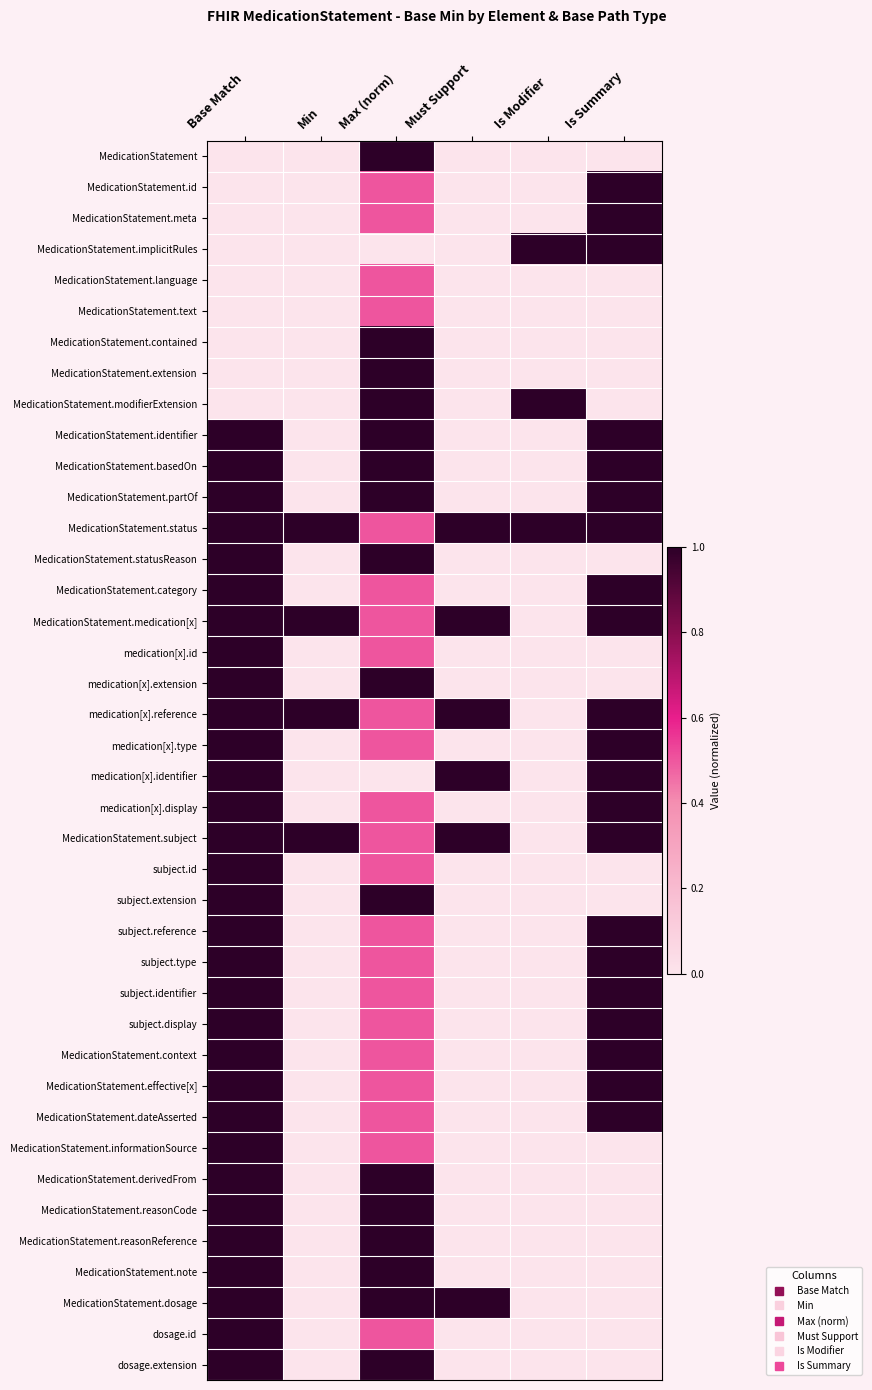

Rank the series at Min from lowest to highest value.

MedicationStatement, MedicationStatement.id, MedicationStatement.meta, MedicationStatement.implicitRules, MedicationStatement.language, MedicationStatement.text, MedicationStatement.contained, MedicationStatement.extension, MedicationStatement.modifierExtension, MedicationStatement.identifier, MedicationStatement.basedOn, MedicationStatement.partOf, MedicationStatement.statusReason, MedicationStatement.category, medication[x].id, medication[x].extension, medication[x].type, medication[x].identifier, medication[x].display, subject.id, subject.extension, subject.reference, subject.type, subject.identifier, subject.display, MedicationStatement.context, MedicationStatement.effective[x], MedicationStatement.dateAsserted, MedicationStatement.informationSource, MedicationStatement.derivedFrom, MedicationStatement.reasonCode, MedicationStatement.reasonReference, MedicationStatement.note, MedicationStatement.dosage, dosage.id, dosage.extension, MedicationStatement.status, MedicationStatement.medication[x], medication[x].reference, MedicationStatement.subject